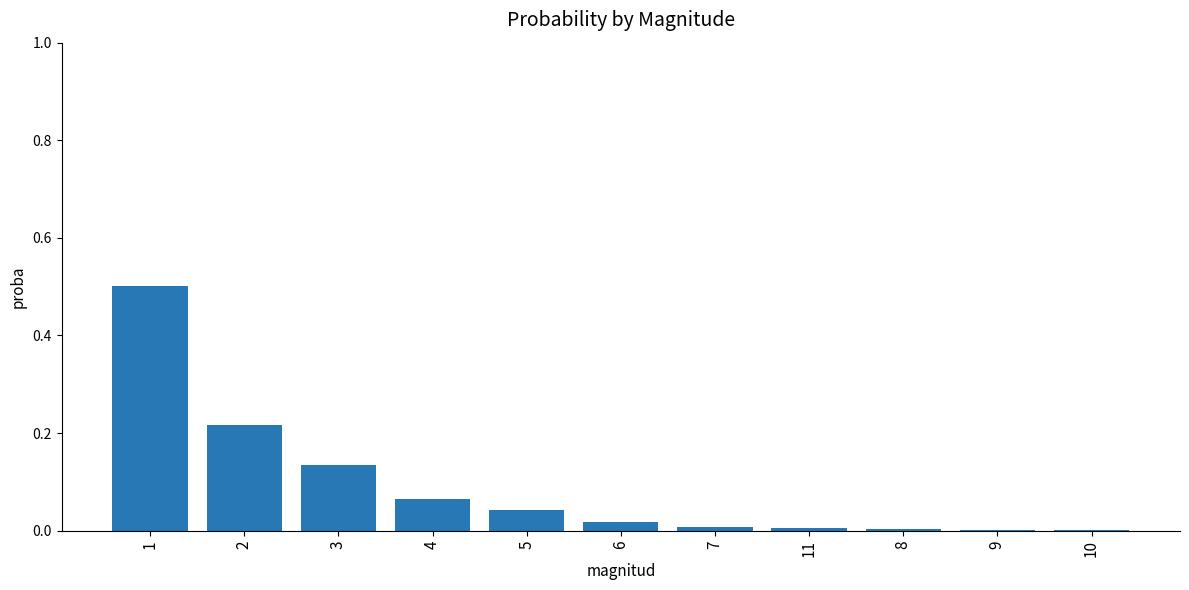

What is the sum of all values?

1.0